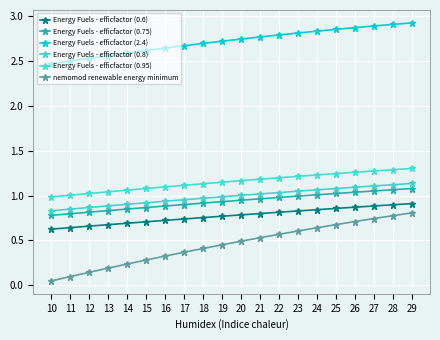

True or false: Energy Fuels - efficfactor (0.75) has a value of 1.0 at 22.

True